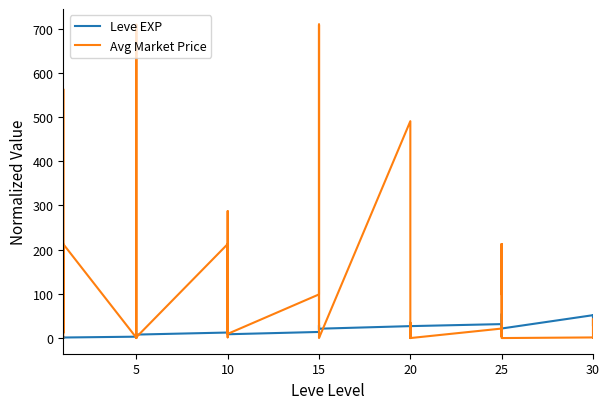

Rank the series by their maximum value, from lowest to highest.

Leve EXP, Avg Market Price